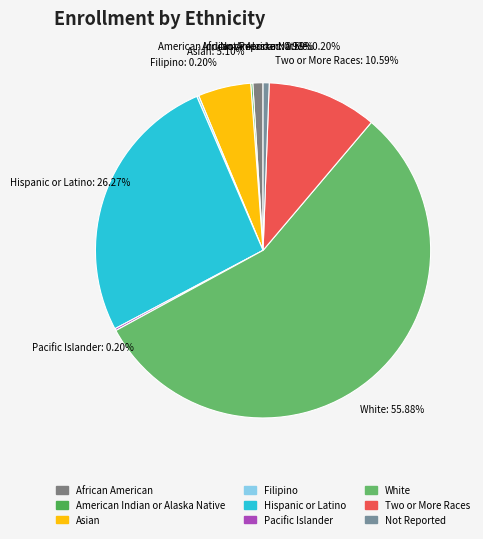

What is the largest slice in the pie chart?

White